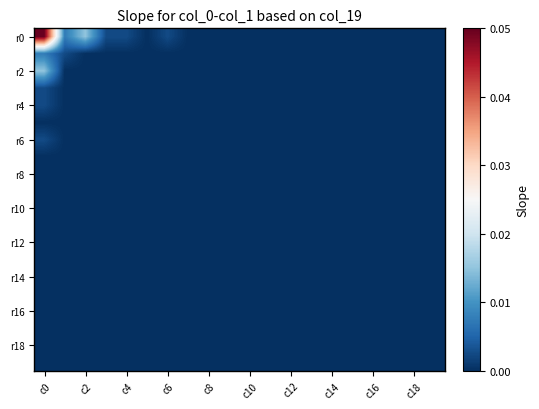

What is the maximum value shown in the chart?

0.1